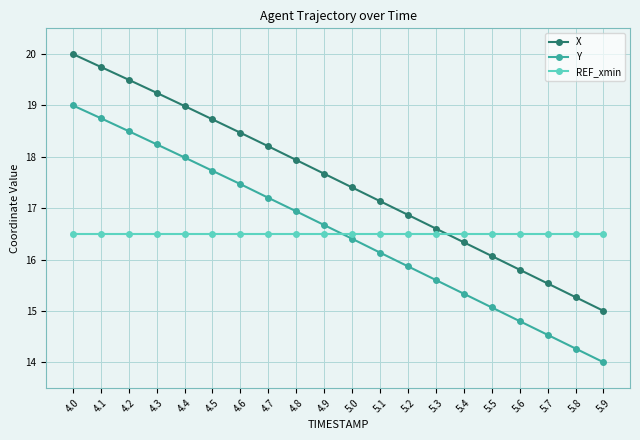

True or false: X and Y cross at least once.

False